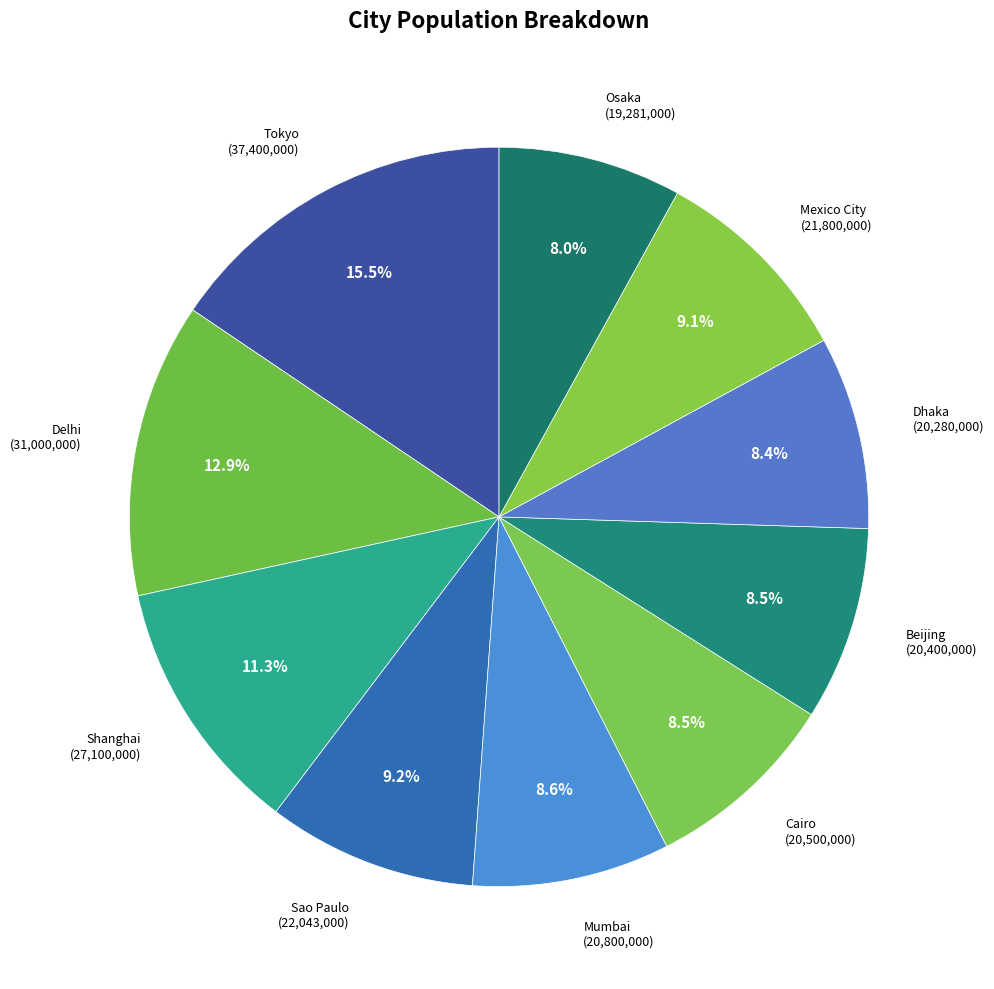

Which slice is the largest?

Tokyo